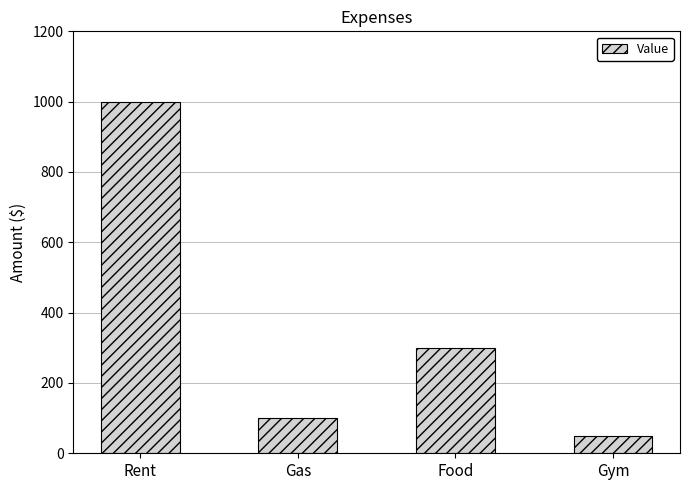

What is the sum of the values at Rent and Gas?

1100